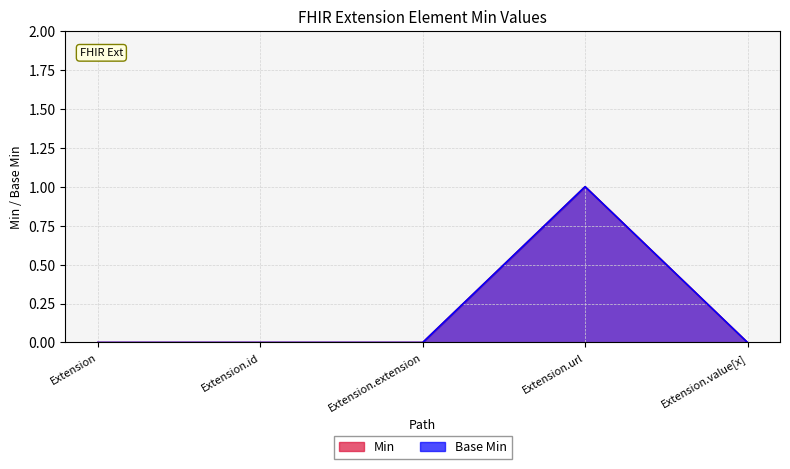

True or false: Min has a value of 0 at Extension.

True